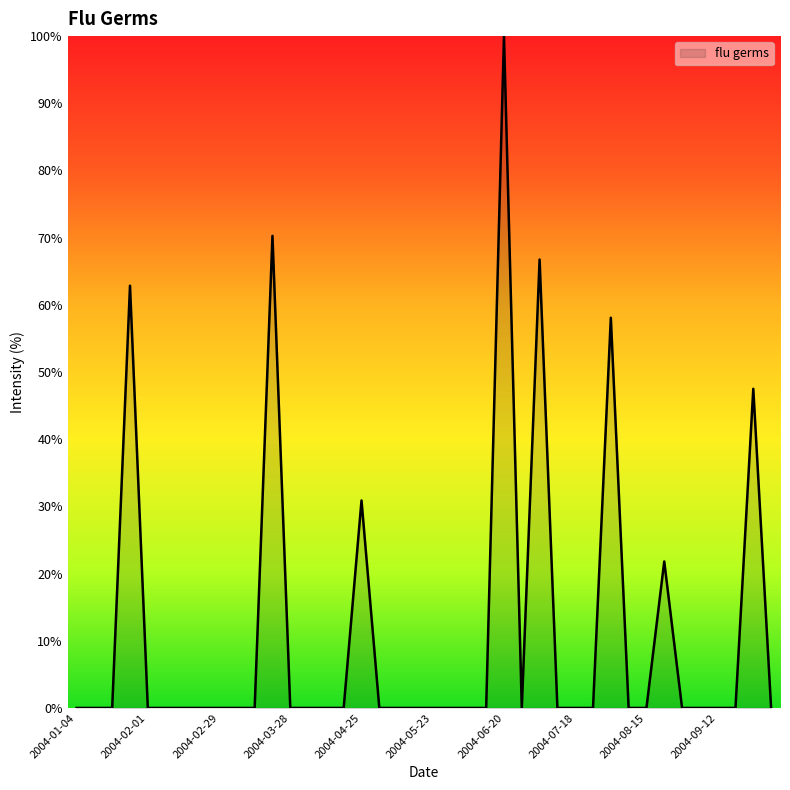

What is the greatest value displayed?

100.0